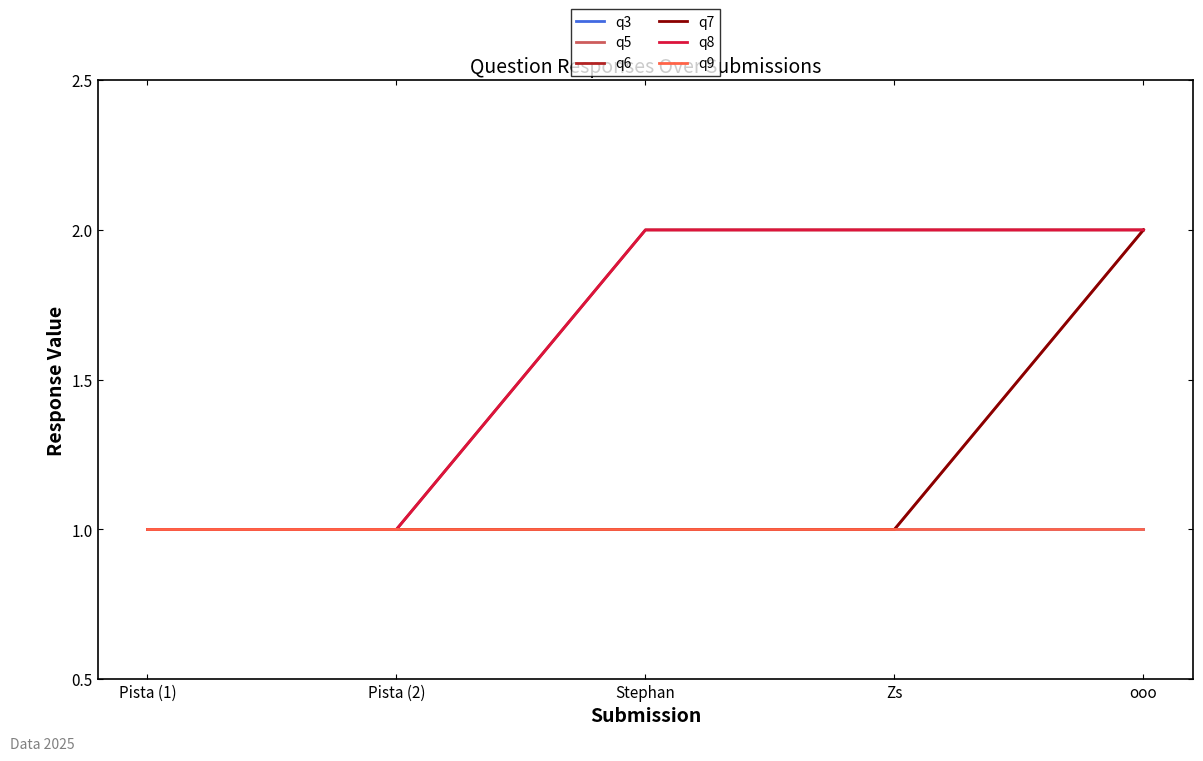

Does the chart have visible grid lines?

No